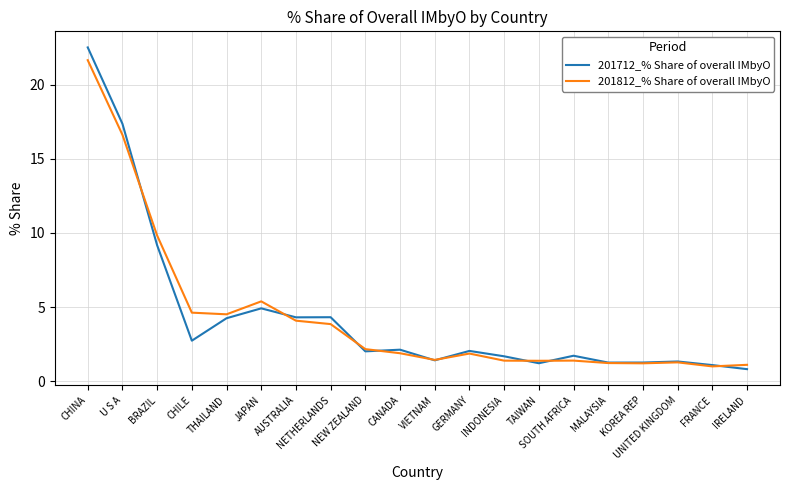

What is the sum of all 201812_% Share of overall IMbyO values?

87.9